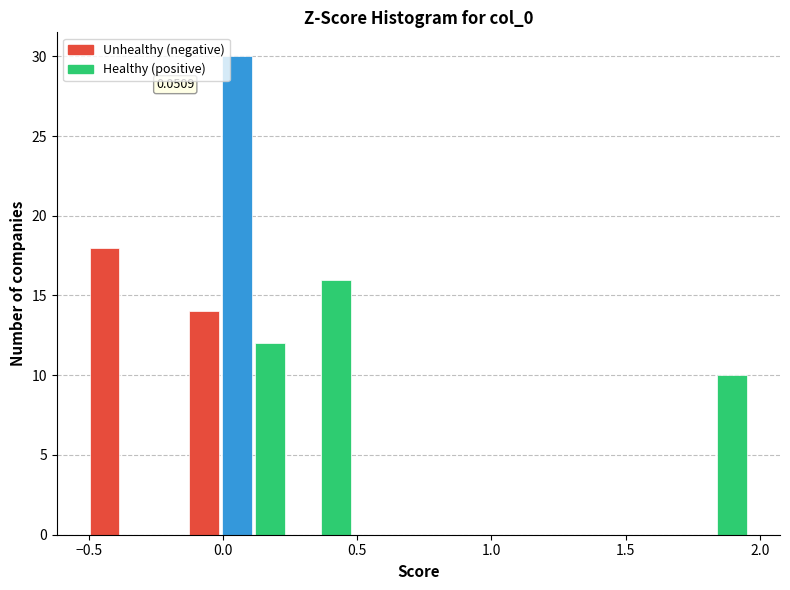

Read against the x-axis, roughly where is the centre of the tallest bar?

0.05